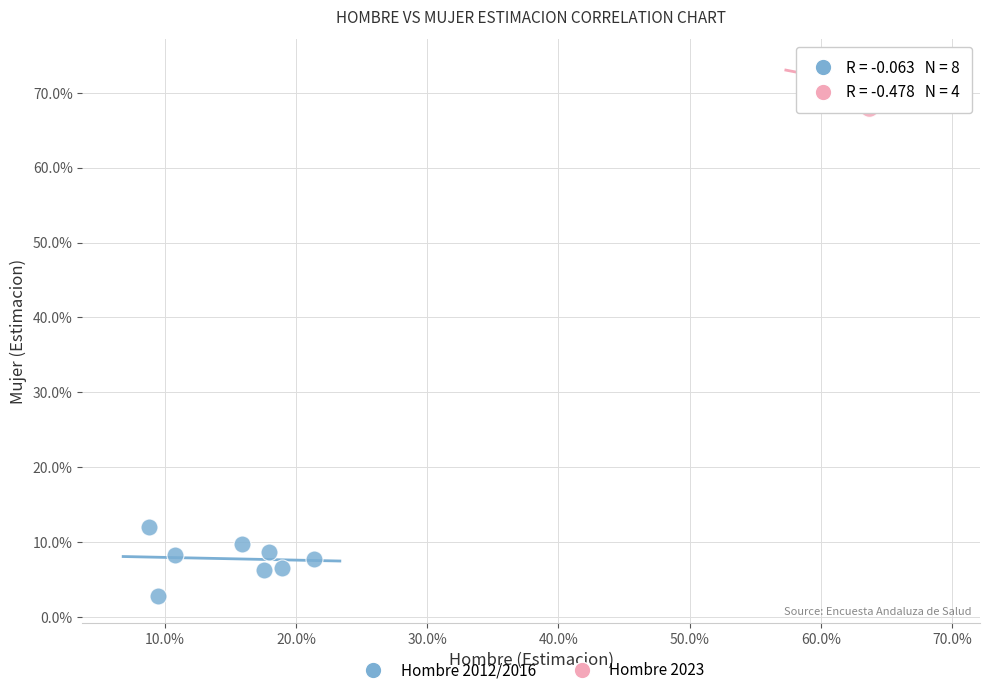

Which series has the largest Y range (max minus min)?

Hombre 2012/2016